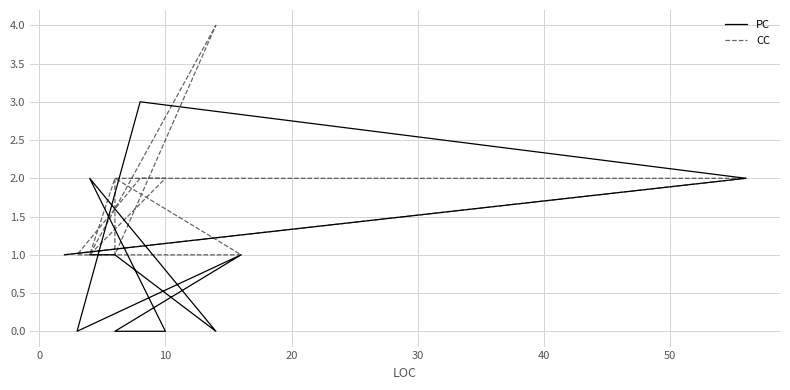

How many values in the CC series are below 2?

7